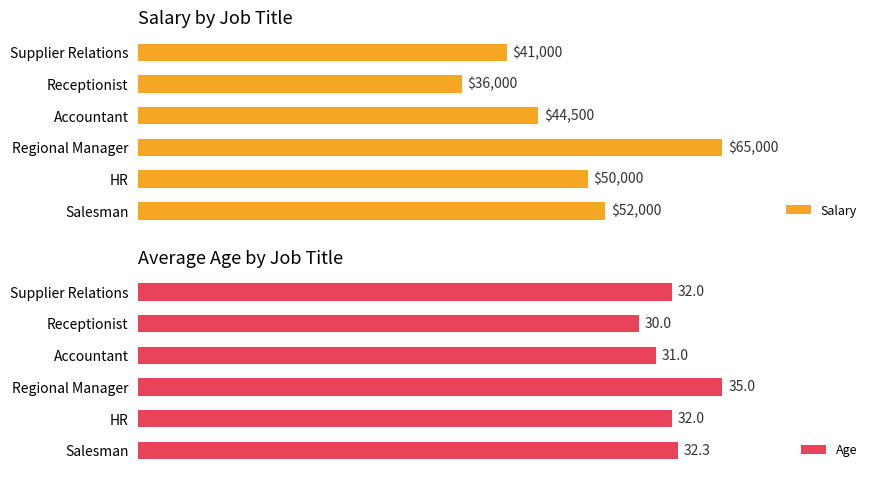

What is the sum of all Age values?

192.3